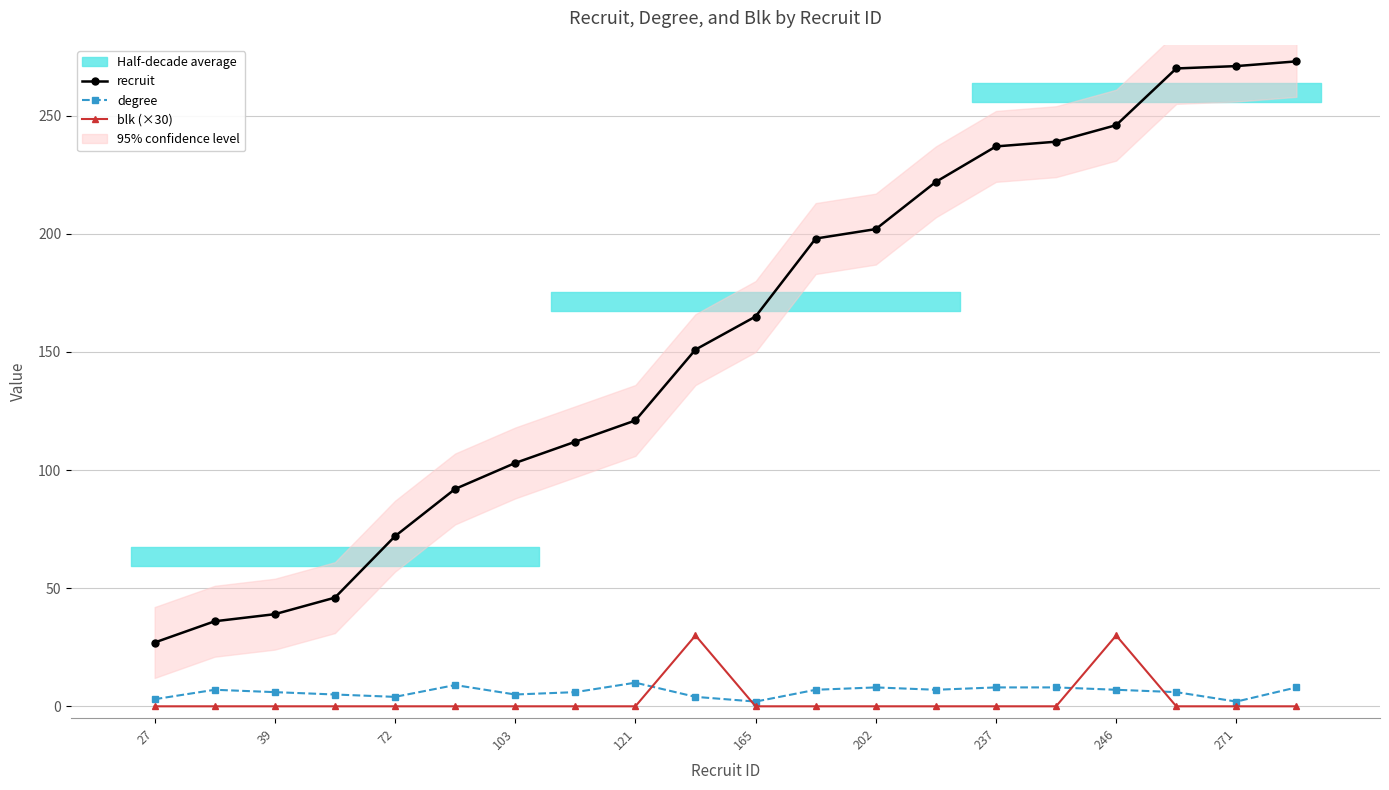

What is the maximum value for recruit?

273